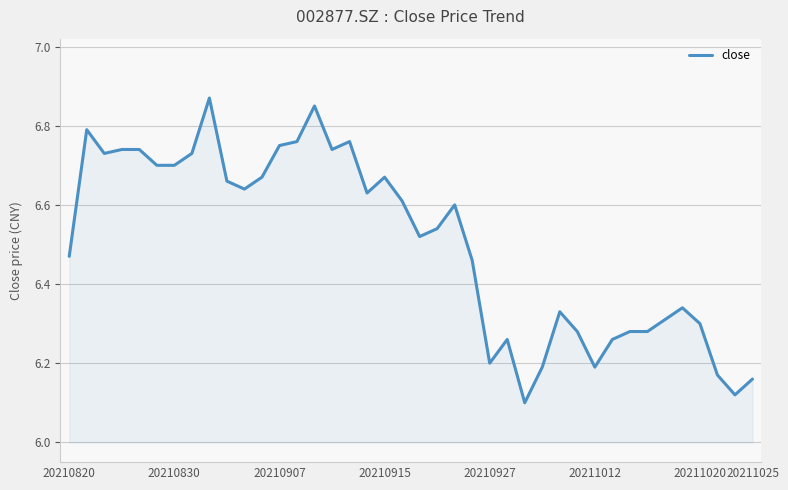

Rank the categories by value from highest to lowest.

8, 14, 20210830, 13, 16, 12, 20210915, 20210927, 15, 20210907, 20211025, 20211012, 20211020, 11, 18, 9, 10, 17, 19, 22, 21, 20, 20210820, 23, 35, 28, 34, 36, 29, 32, 33, 25, 31, 24, 27, 30, 37, 39, 38, 26